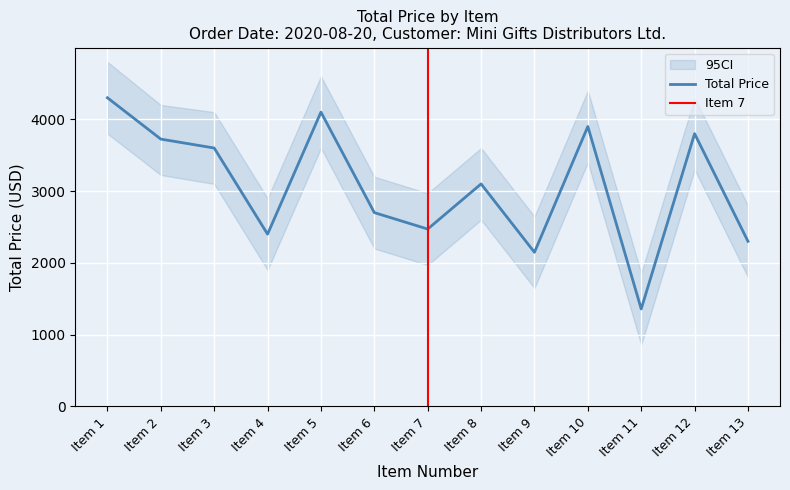

At which label does Total Price reach its peak?

Item 1